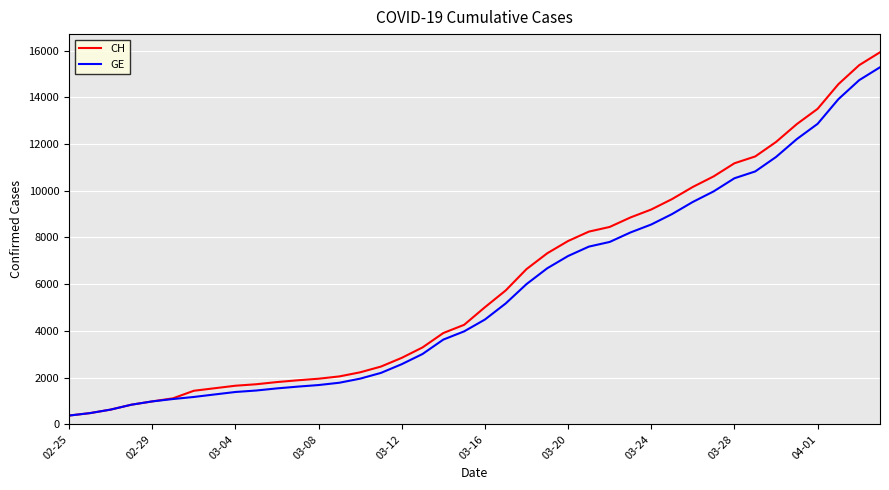

List the series in order of their overall mean, lowest first.

GE, CH